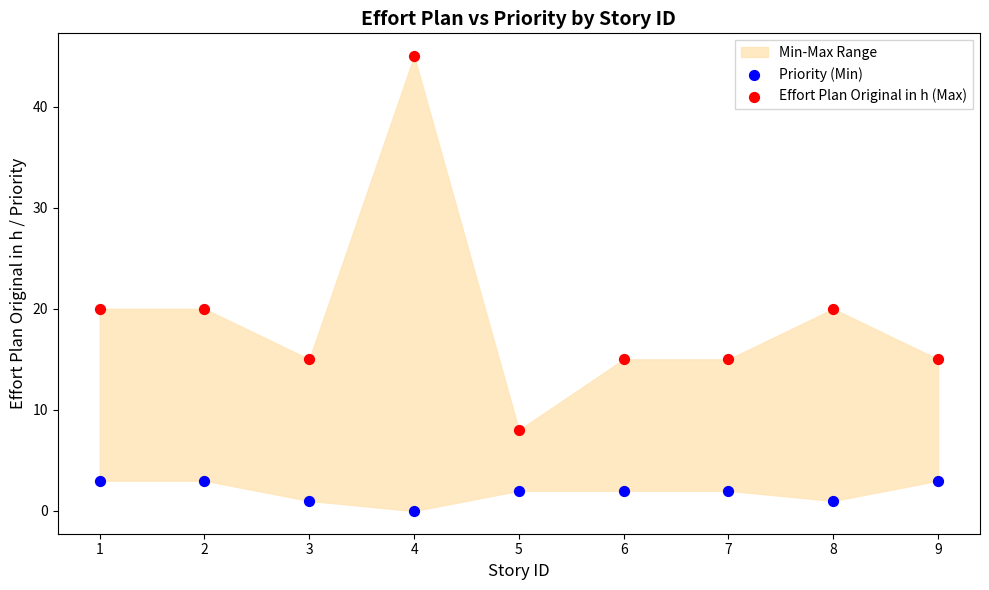

What is the X range (max minus min) for the scatter plot?

8